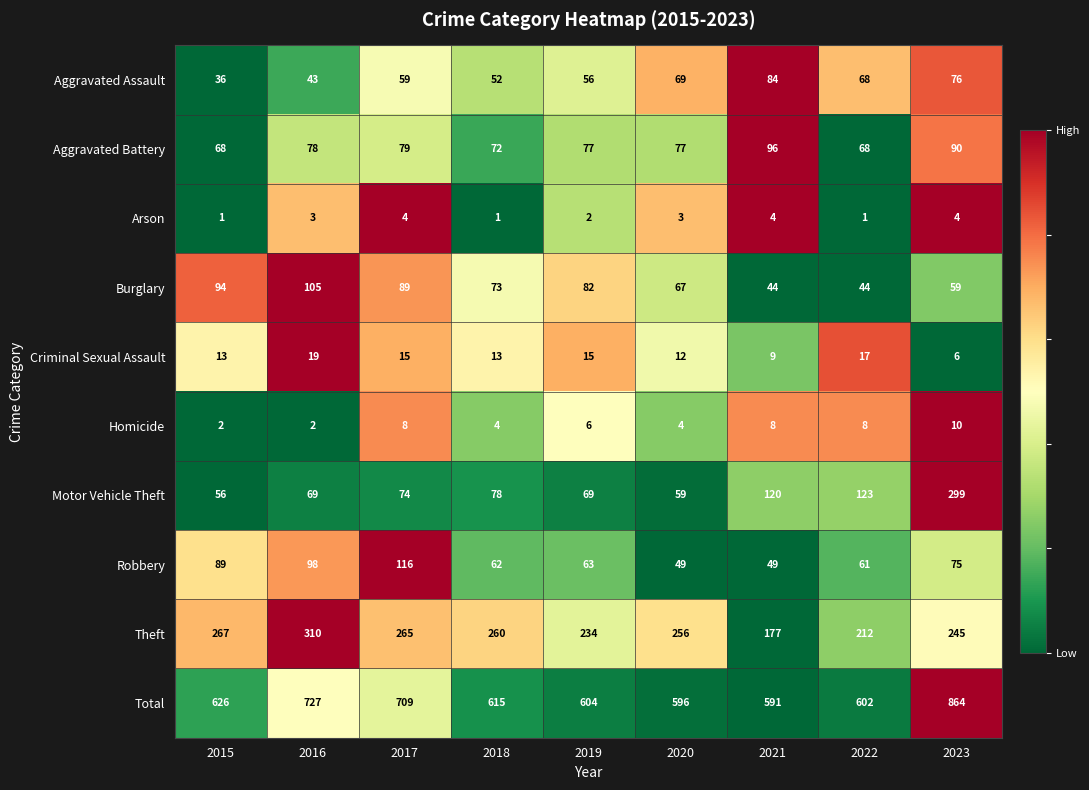

True or false: Criminal Sexual Assault has a value of 12 at 2020.

True